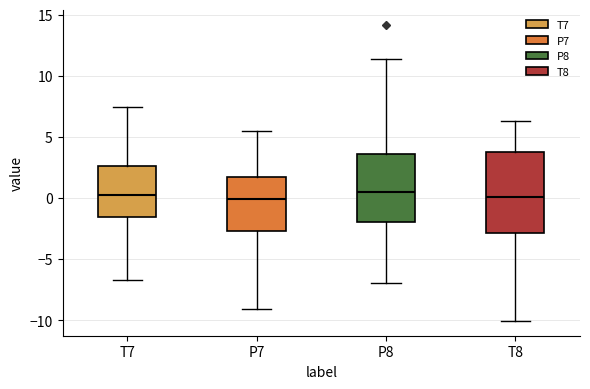

Comparing the boxes themselves (not the whiskers), which one is the tallest?

T8